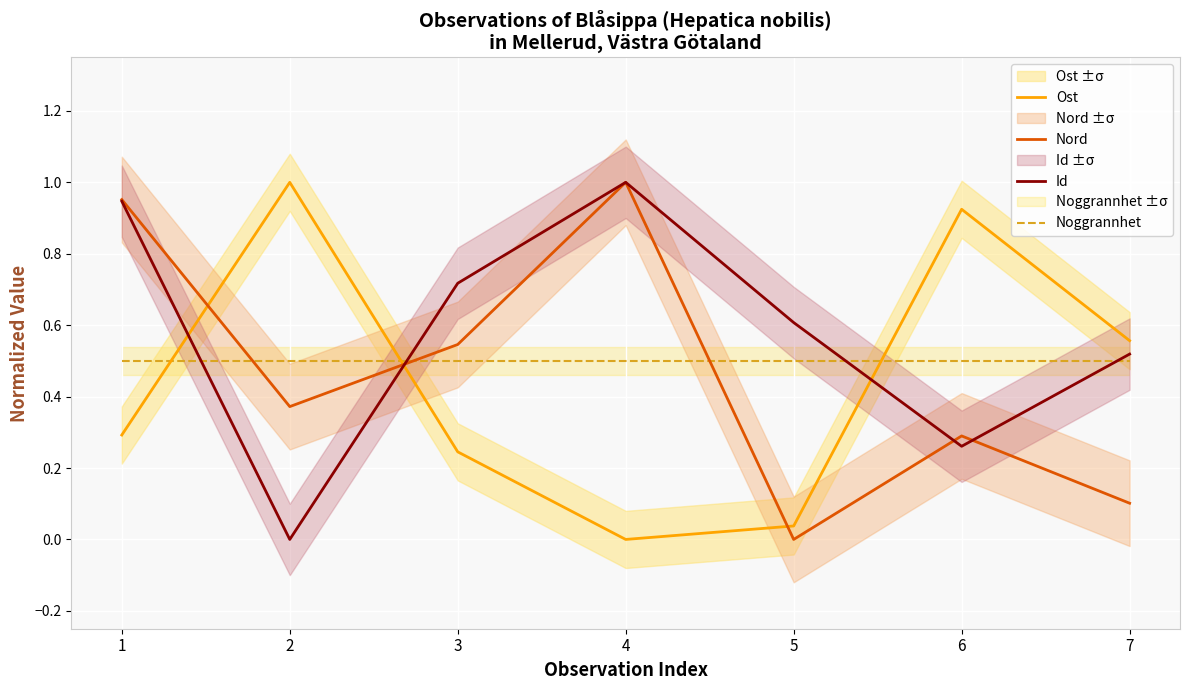

How many times do Noggrannhet and Ost cross each other?

3